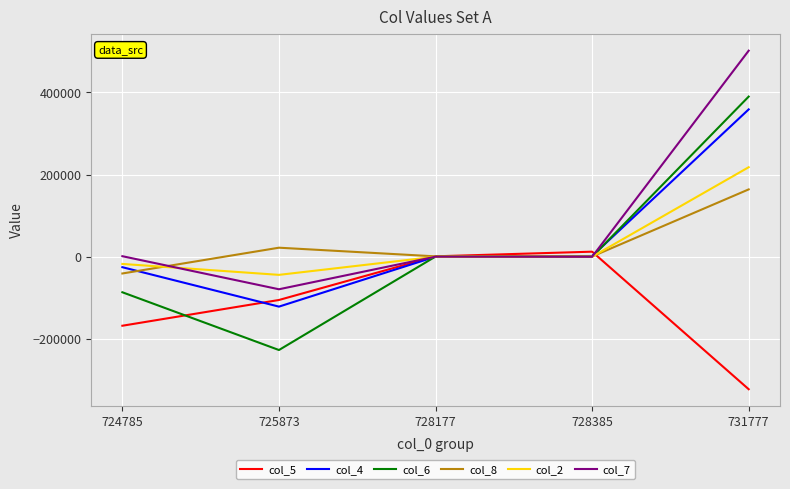

The value of col_7 at 731777 is 501331.5. True or false?

True